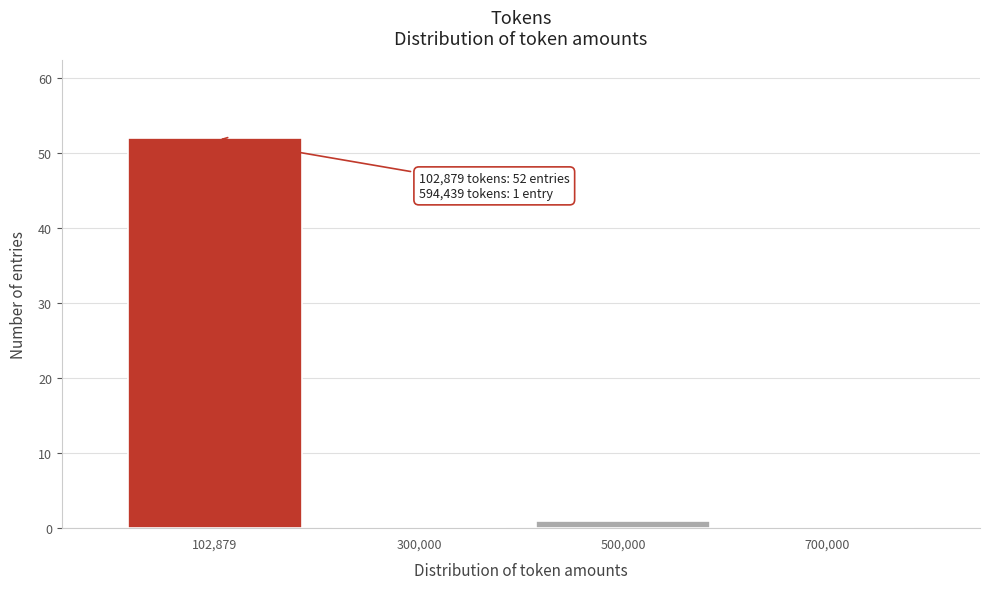

Over which range of the x-axis is the bar tallest?

0 to 200000